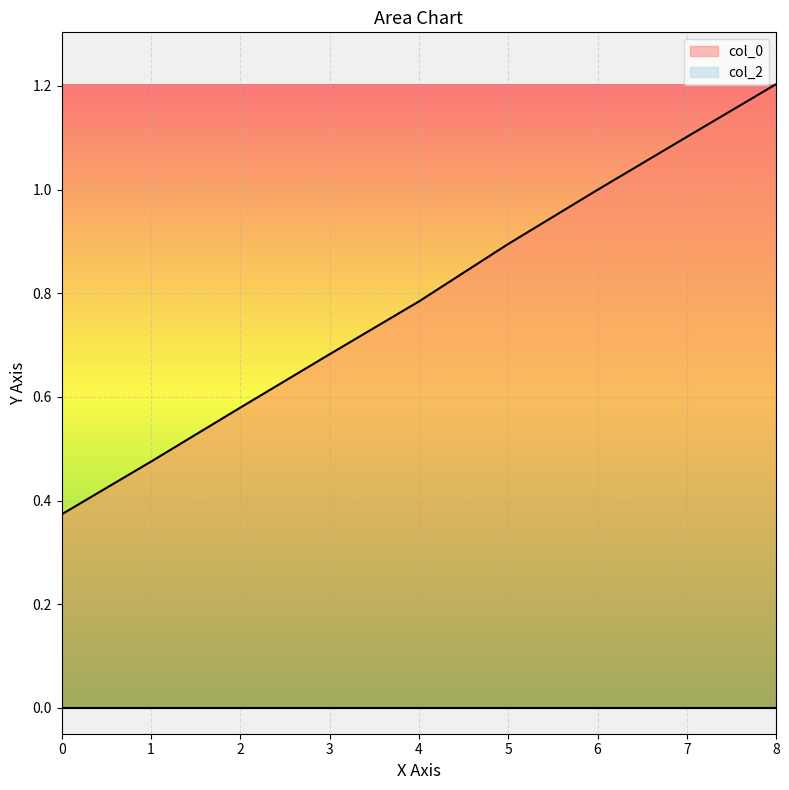

How many categories are shown in the chart?

9